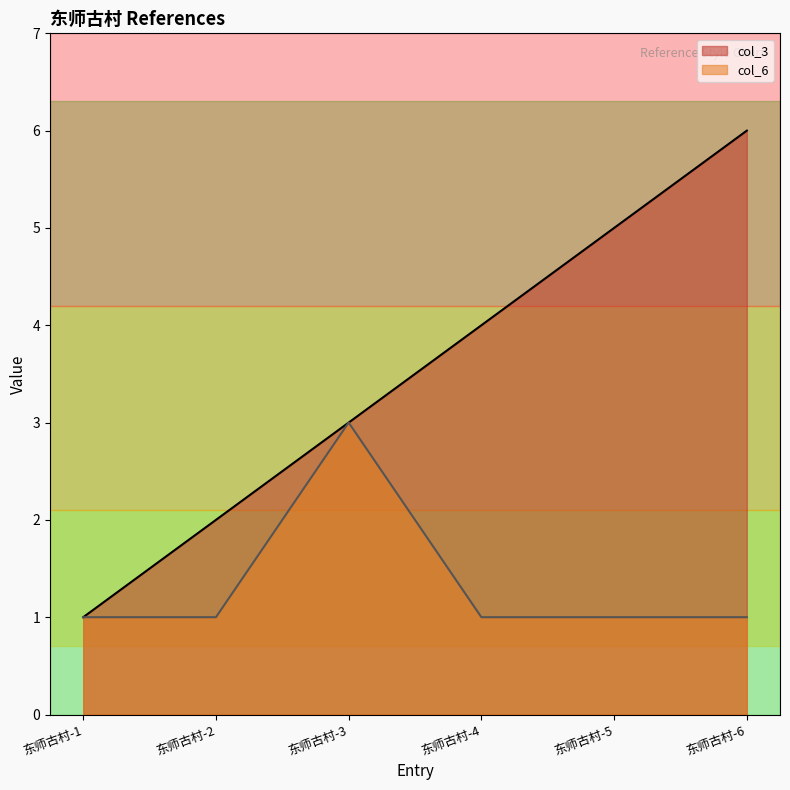

Where is col_6 nearest to the value 2?

东师古村-1